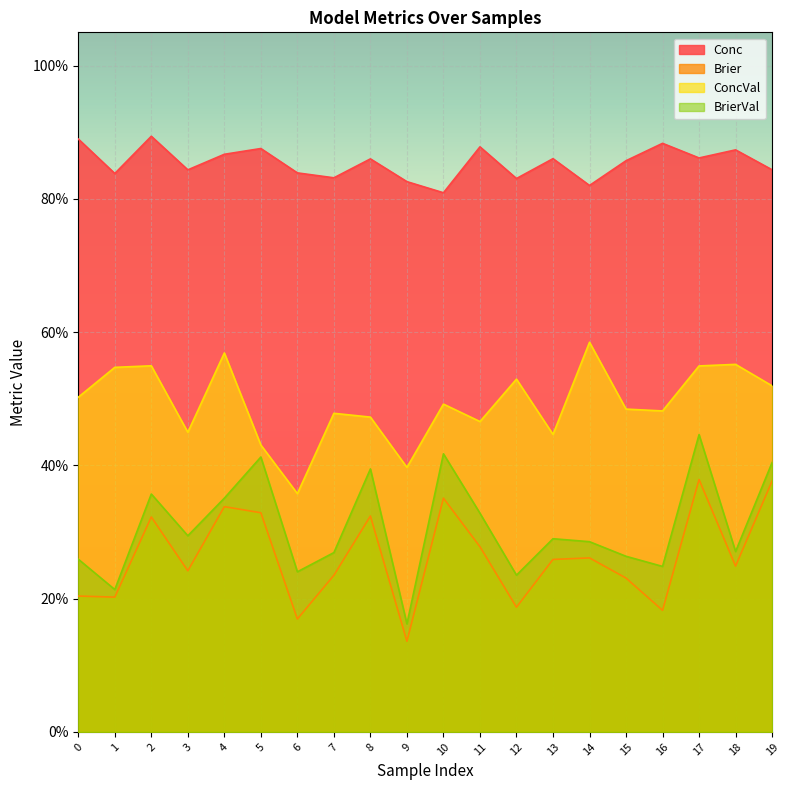

Which series has the largest total across all categories?

Conc